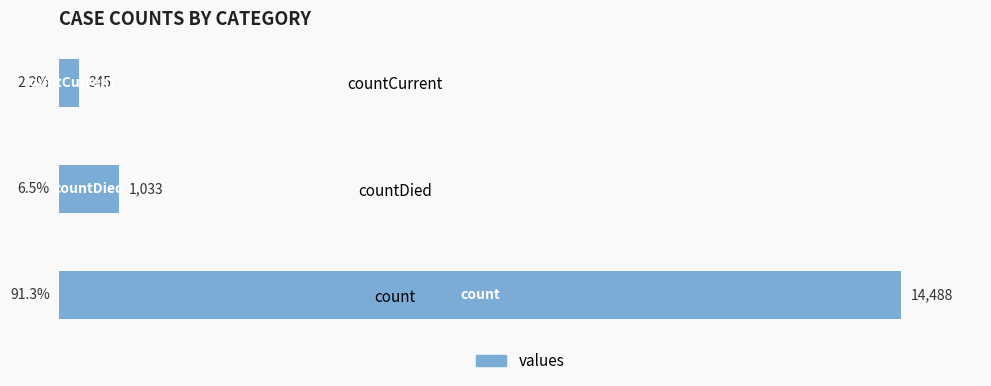

The chart shows a value of 44.9 at count. True or false?

False